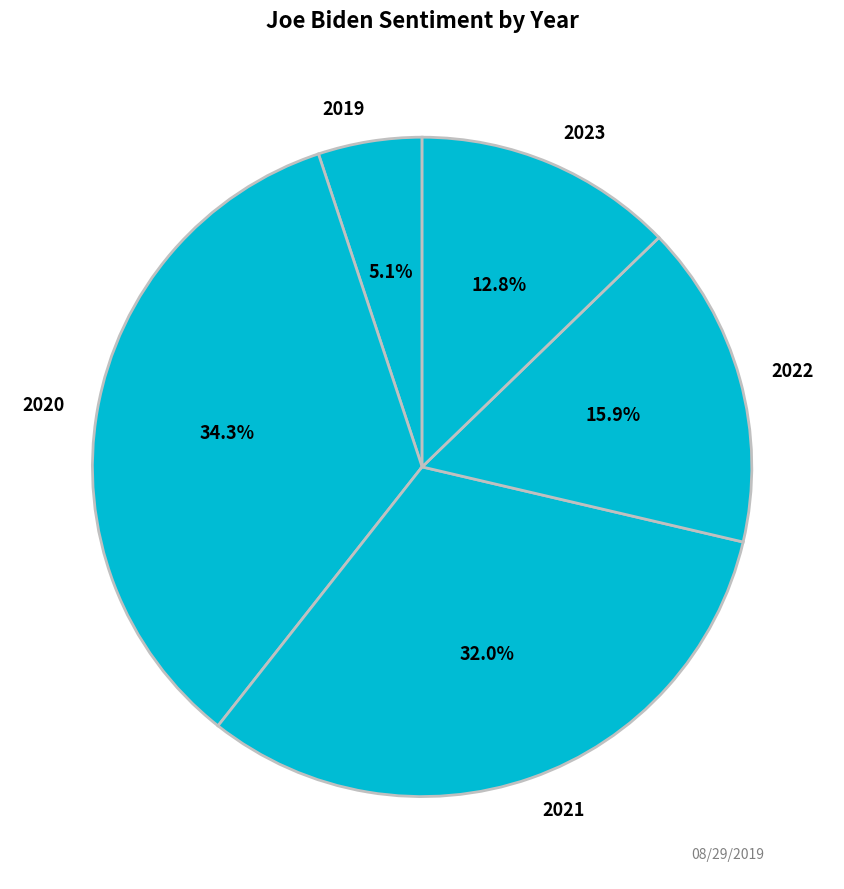

To the nearest percent, what portion does 2021 represent?

32%